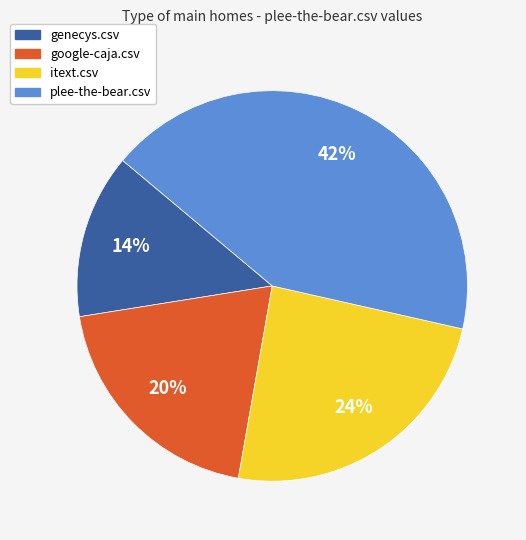

What is the smallest slice in the pie chart?

genecys.csv